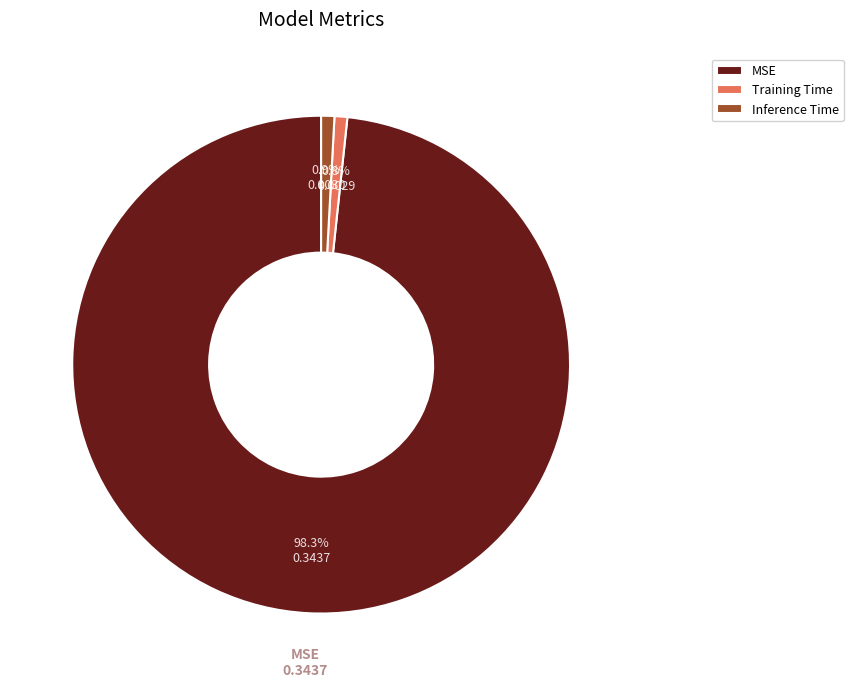

Which category accounts for the majority?

MSE